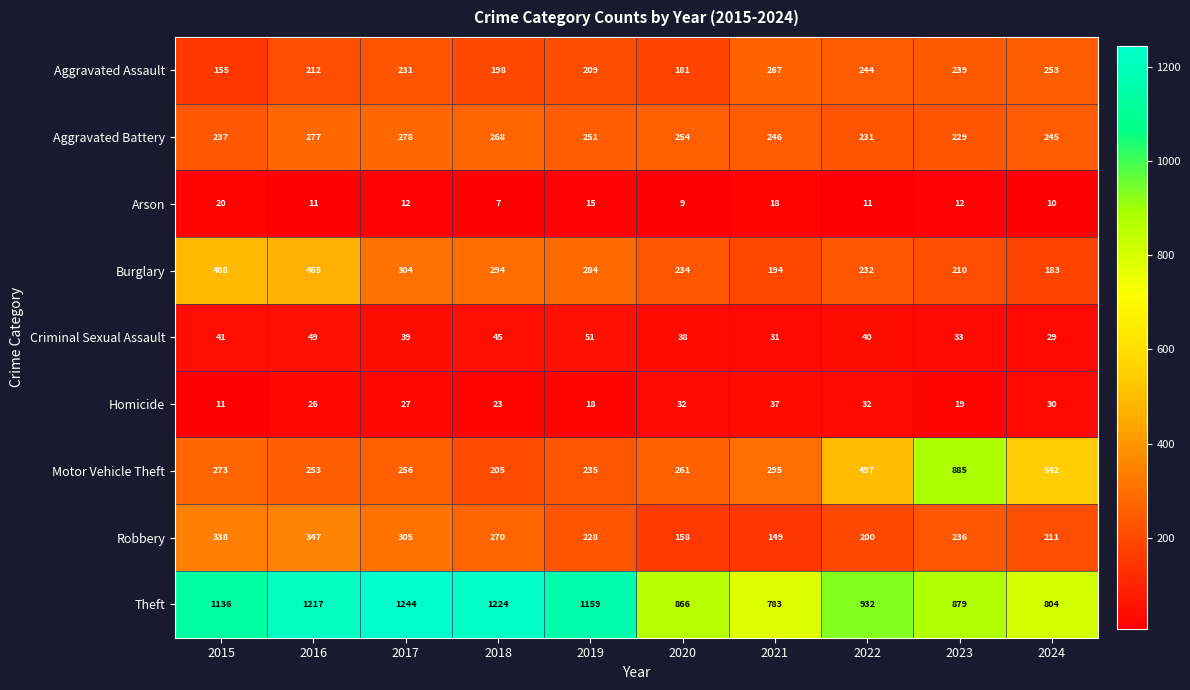

Where is Motor Vehicle Theft nearest to the value 545?

2024